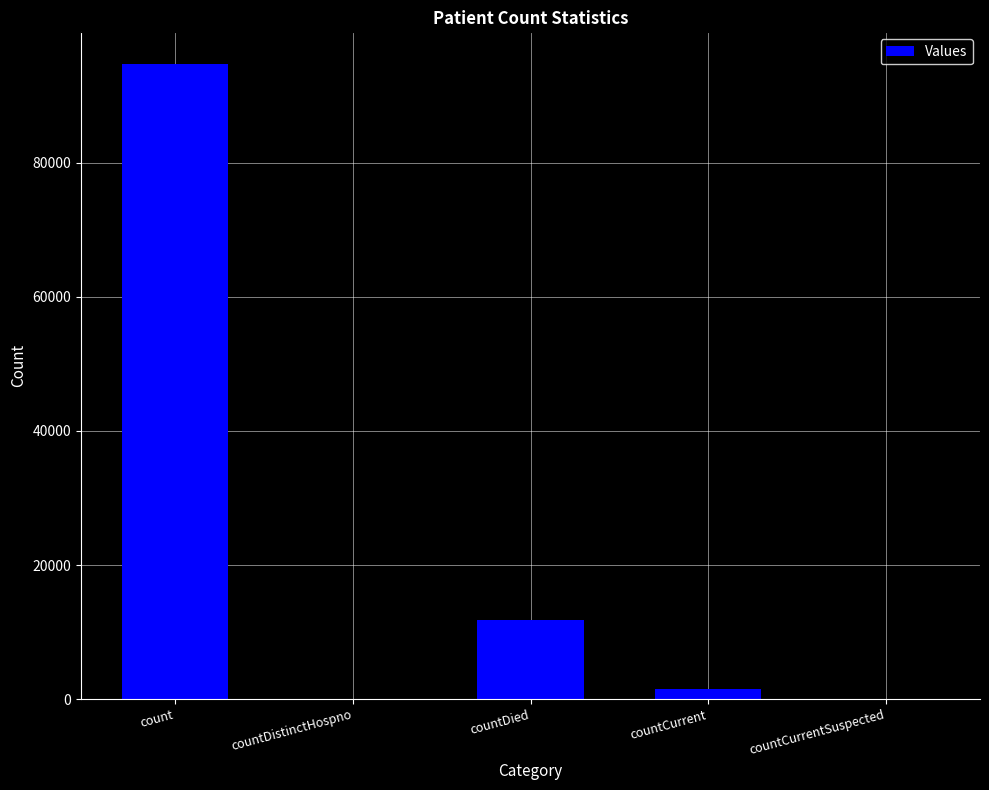

What is the sum of the values at countDistinctHospno and countCurrent?

1531